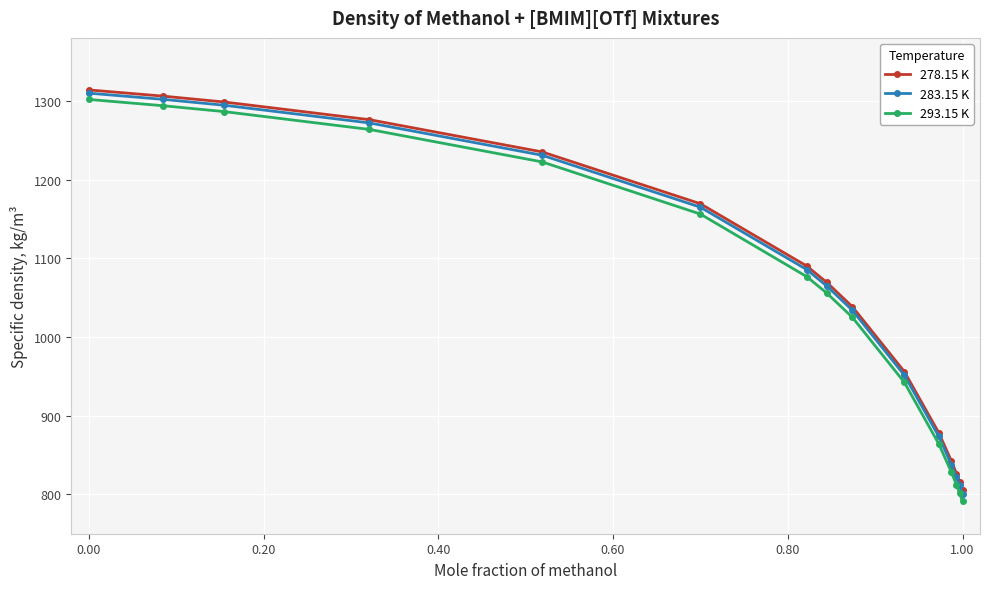

True or false: 283.15 K and 293.15 K intersect in this chart.

False